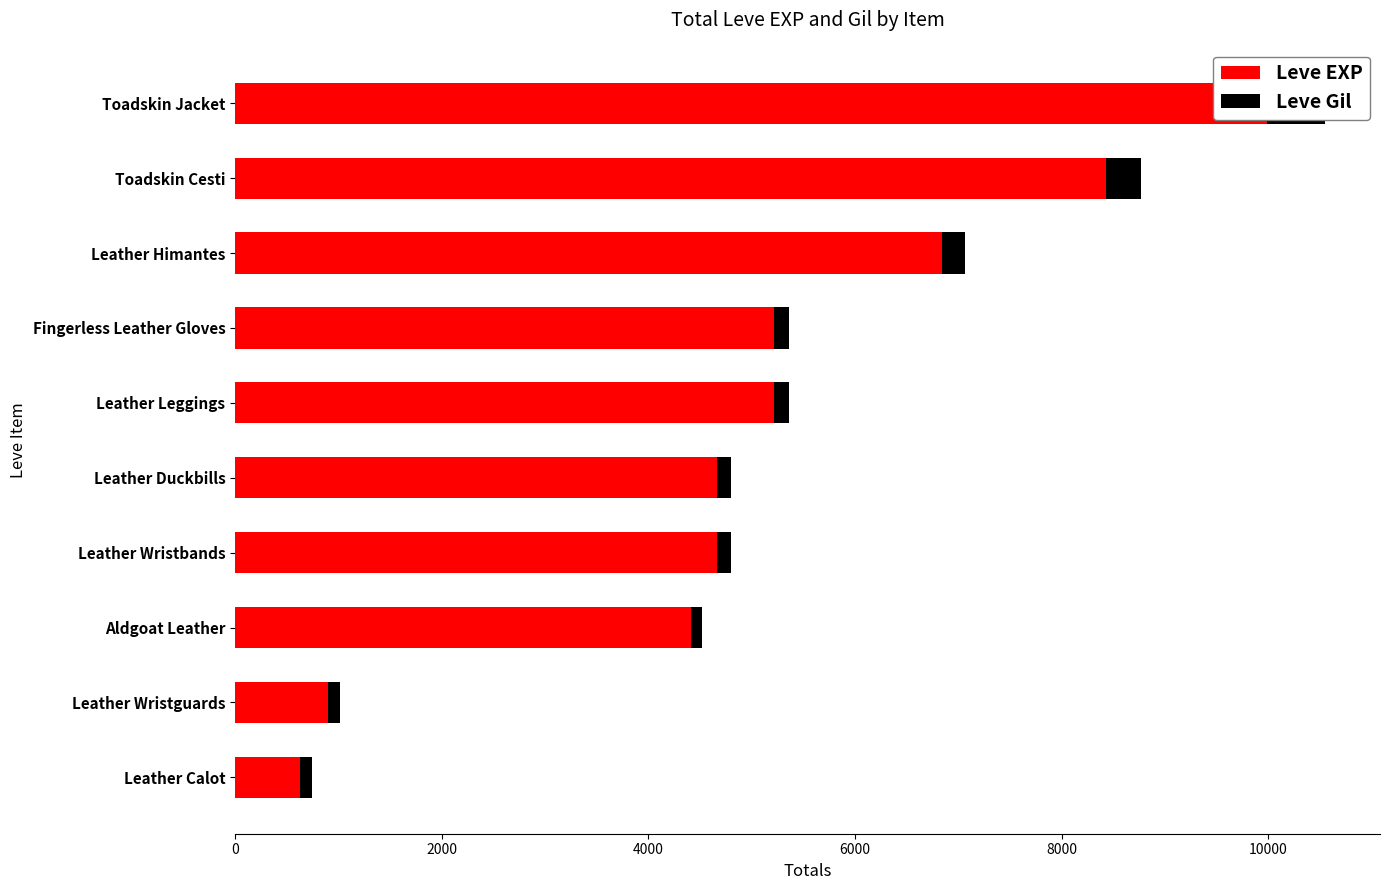

How many bars are there in each group?

2